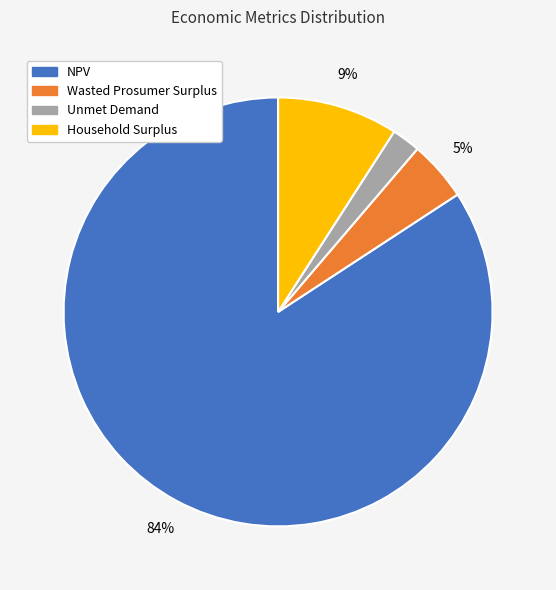

Do NPV and Wasted Prosumer Surplus together represent more than half of the pie?

Yes